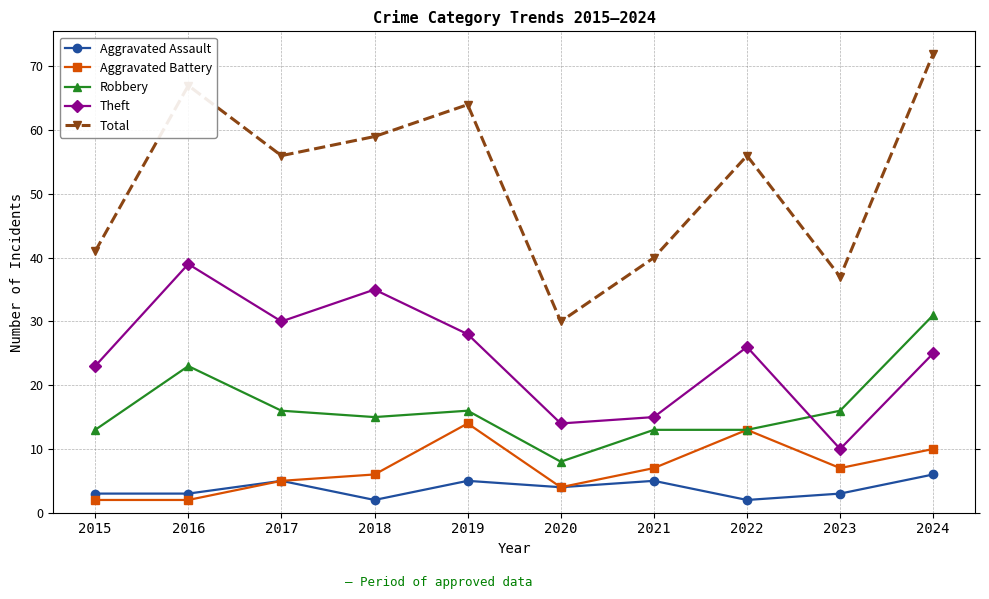

What is the difference between the Theft values at 2017 and 2016?

9